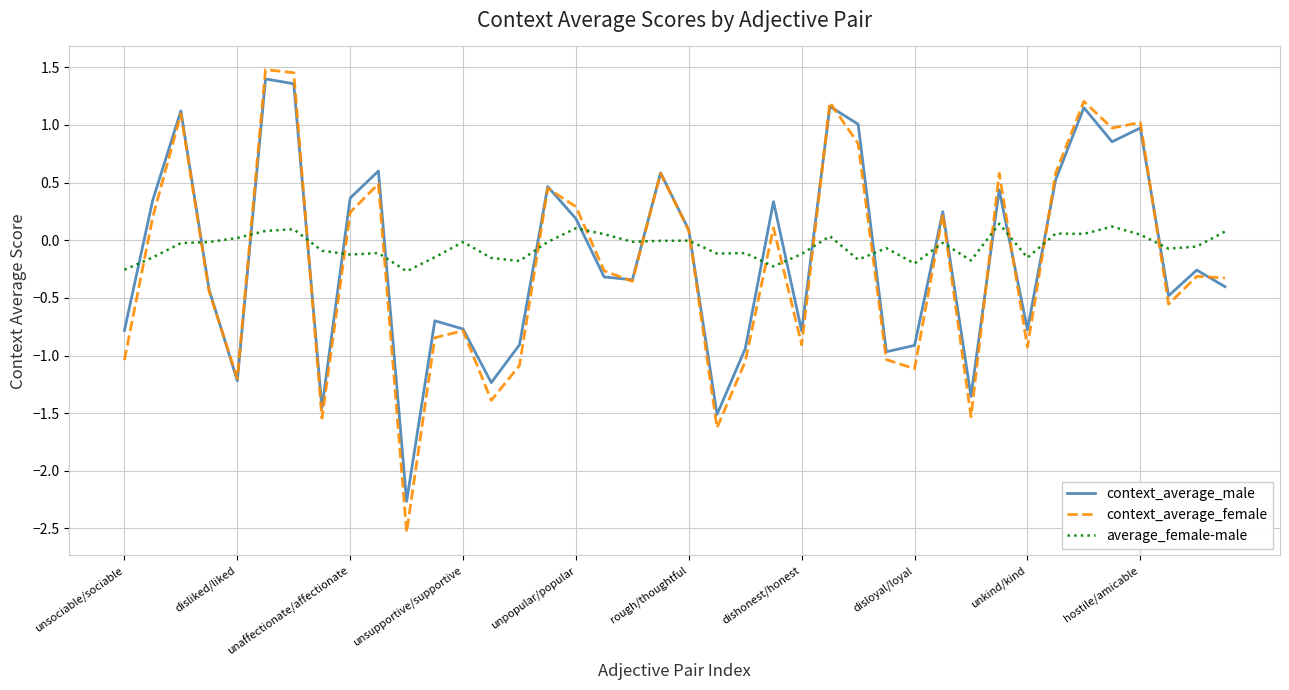

Which series has the widest spread of values?

context_average_female